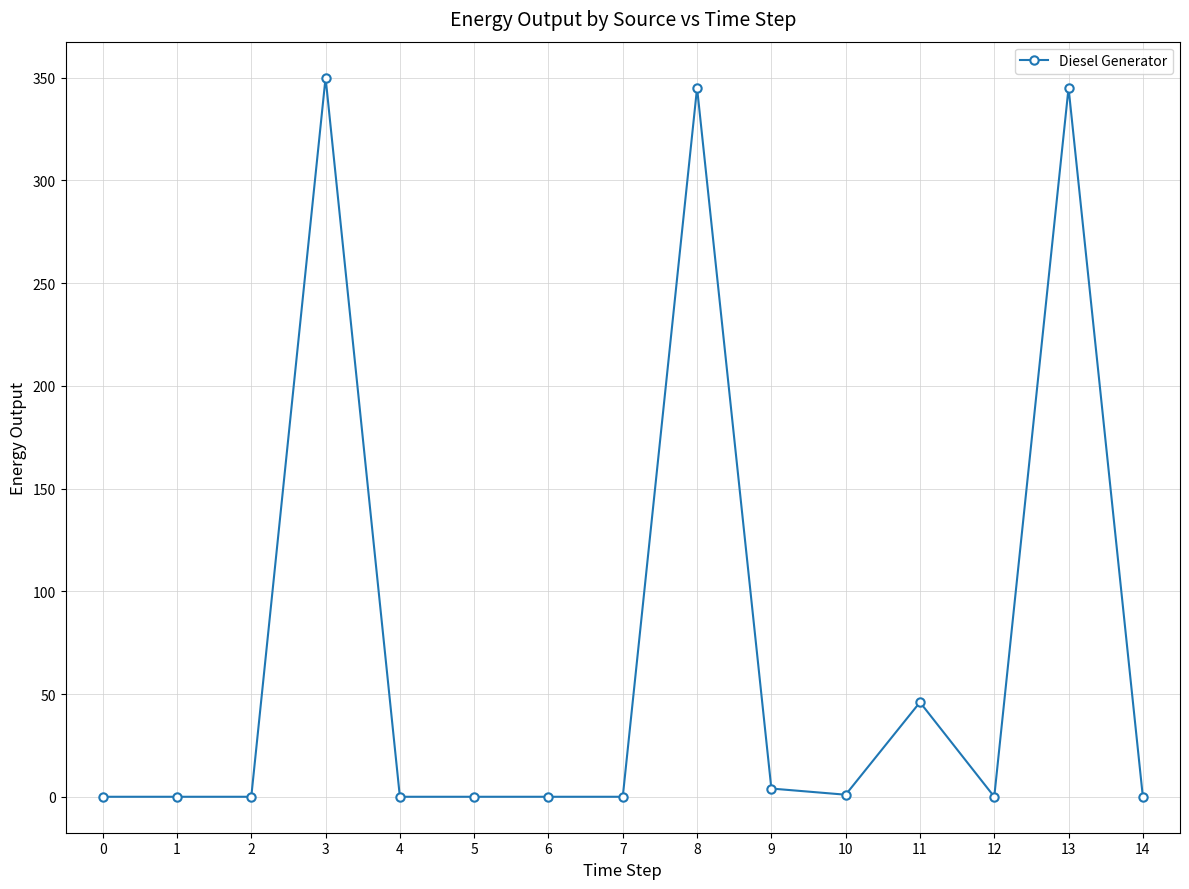

What is the approximate value at 3?

350.0